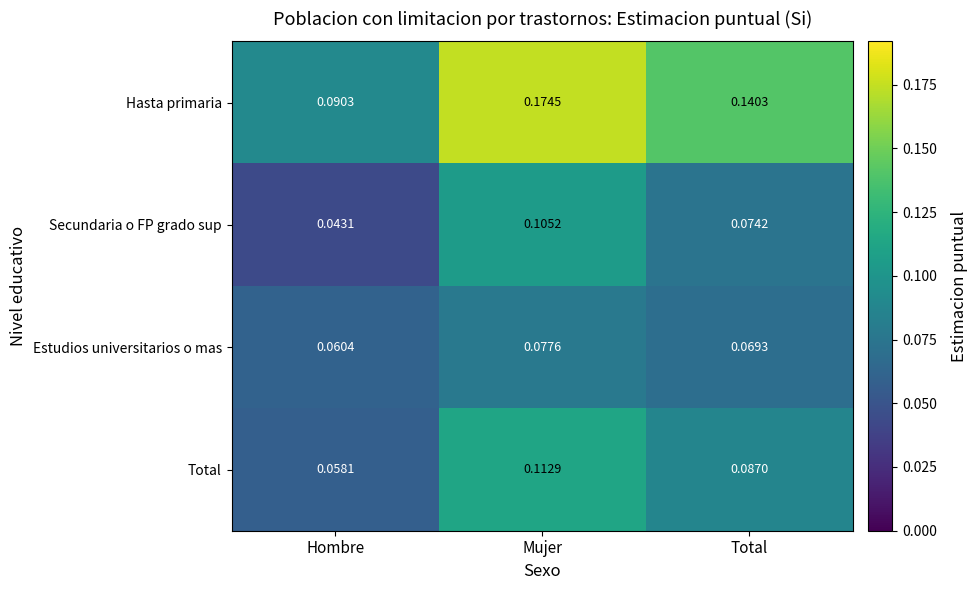

Which label corresponds to the smallest value in the chart?

Hombre